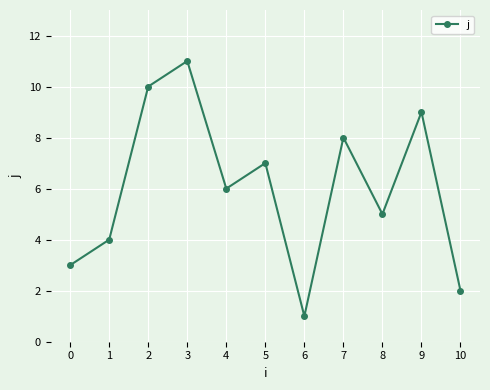

What is the difference between the second highest and minimum values?

9